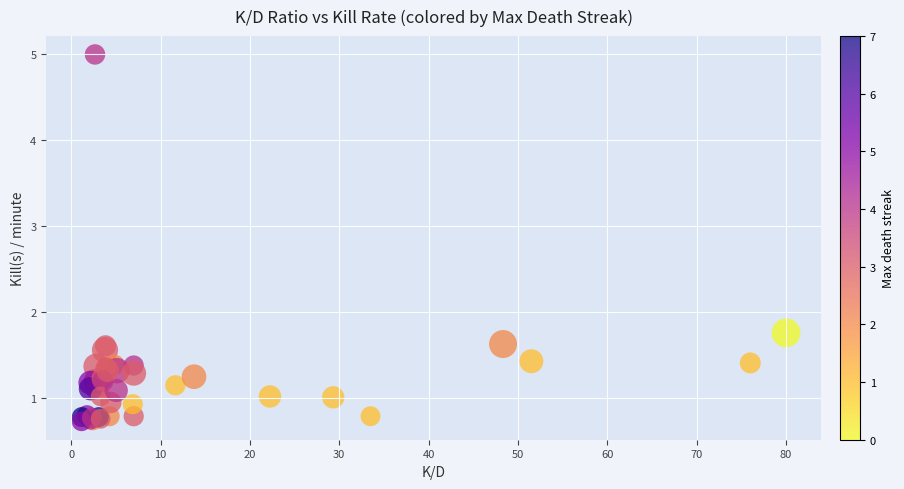

What Y value in the scatter plot is closest to 2?

1.8